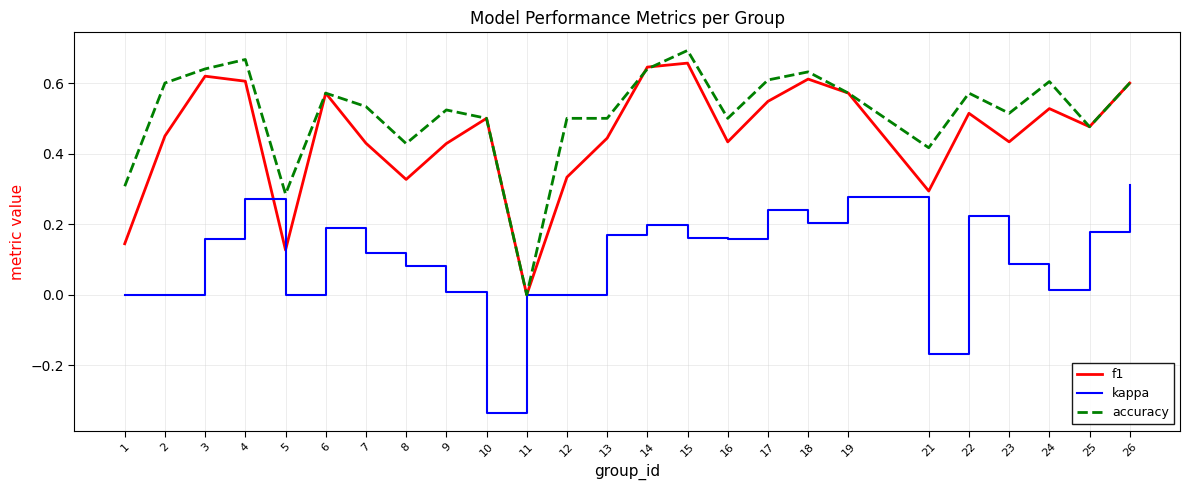

Which category has the lowest value across all series?

10